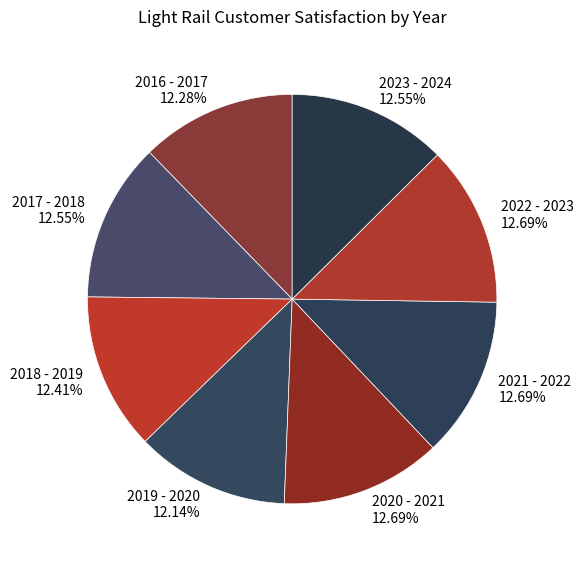

True or false: 2019 - 2020 accounts for 12% of the total.

True